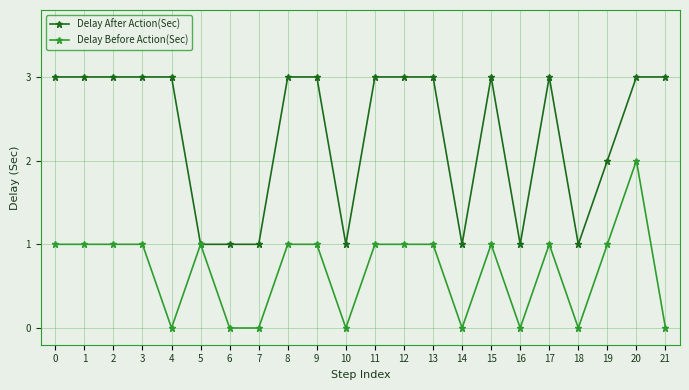

Is this an area chart (filled region under the line)?

No